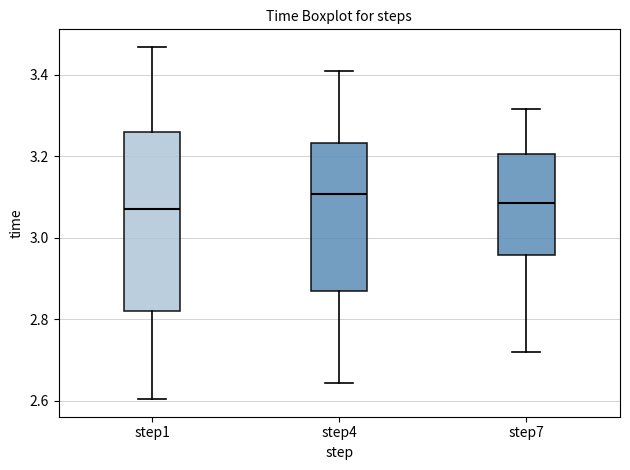

Reading left to right, read every box against the y-axis: the position of its median line, the range the box covers, and the ends of its whiskers. The values are not printed on the chart, so give them approximately, as read against the axis.

step1: median 3.06, box 2.82 to 3.26, whiskers 2.60 to 3.46
step4: median 3.10, box 2.86 to 3.24, whiskers 2.64 to 3.40
step7: median 3.08, box 2.96 to 3.20, whiskers 2.72 to 3.32